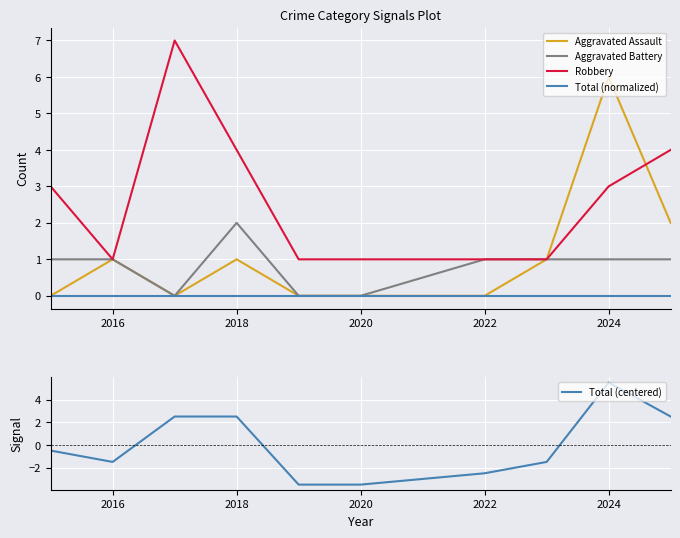

Which category has the highest value in the Aggravated Assault series?

2024